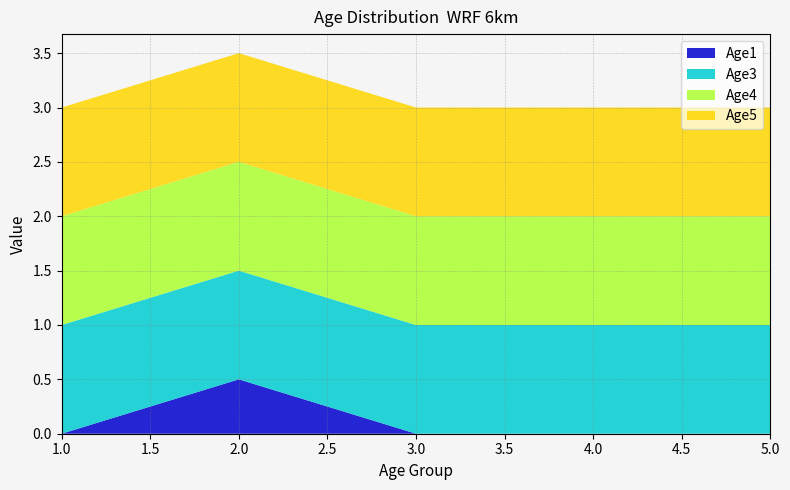

Reading left to right, transcribe all the data shown in this chart.

Age1: 1=0.0	1=0.5	1=0.0
Age3: 1=1.0	1=1.0	1=1.0
Age4: 1=1.0	1=1.0	1=1.0
Age5: 1=1.0	1=1.0	1=1.0